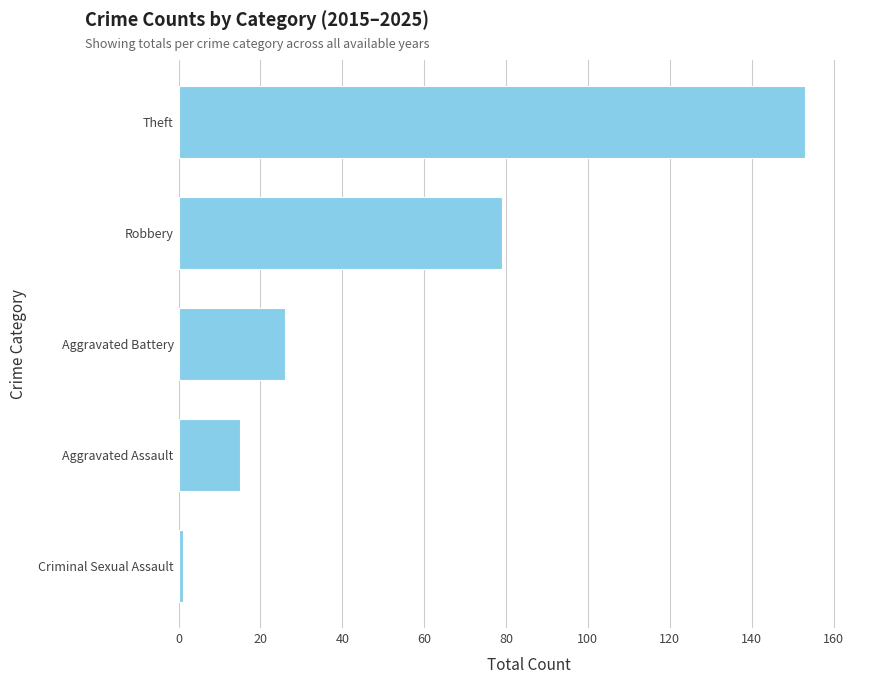

What is the smallest value displayed?

1